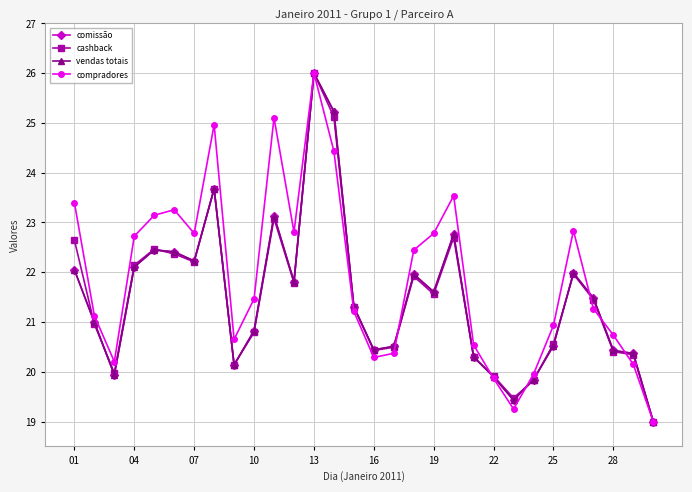

Which series has the largest total across all categories?

compradores